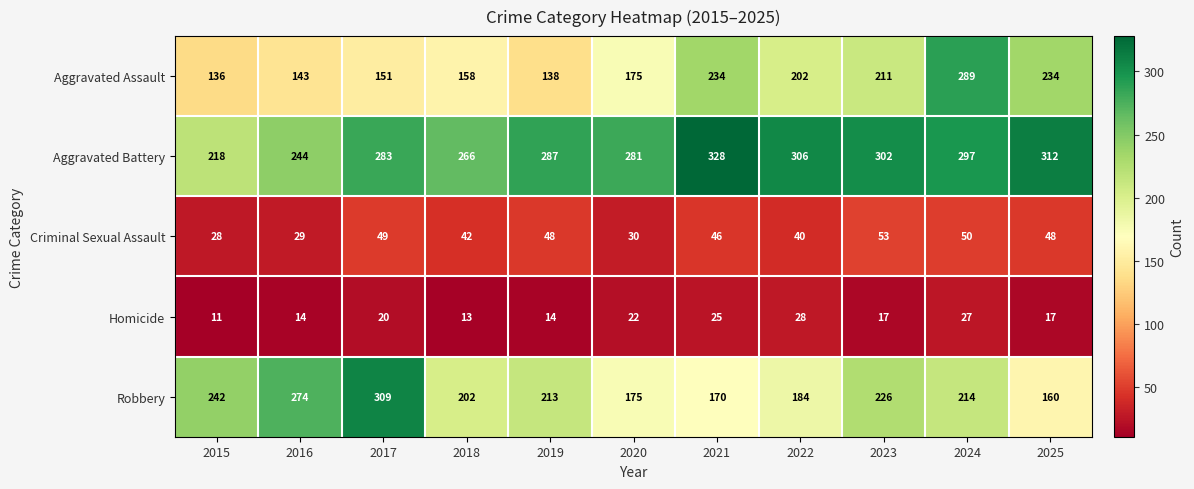

At which category is the sum across all series the highest?

2024